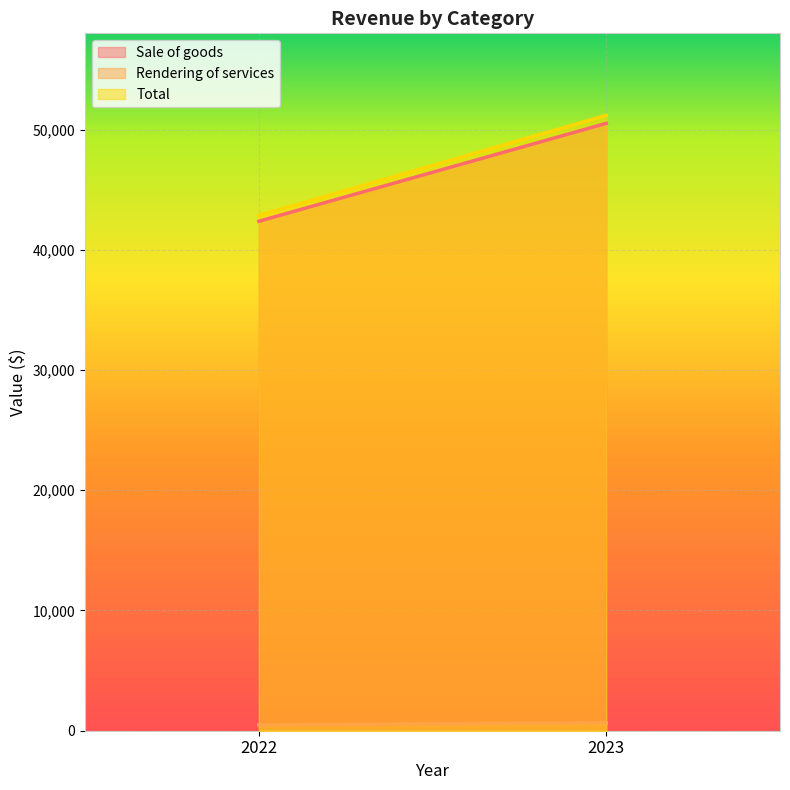

Which series has the largest range (max minus min)?

Total